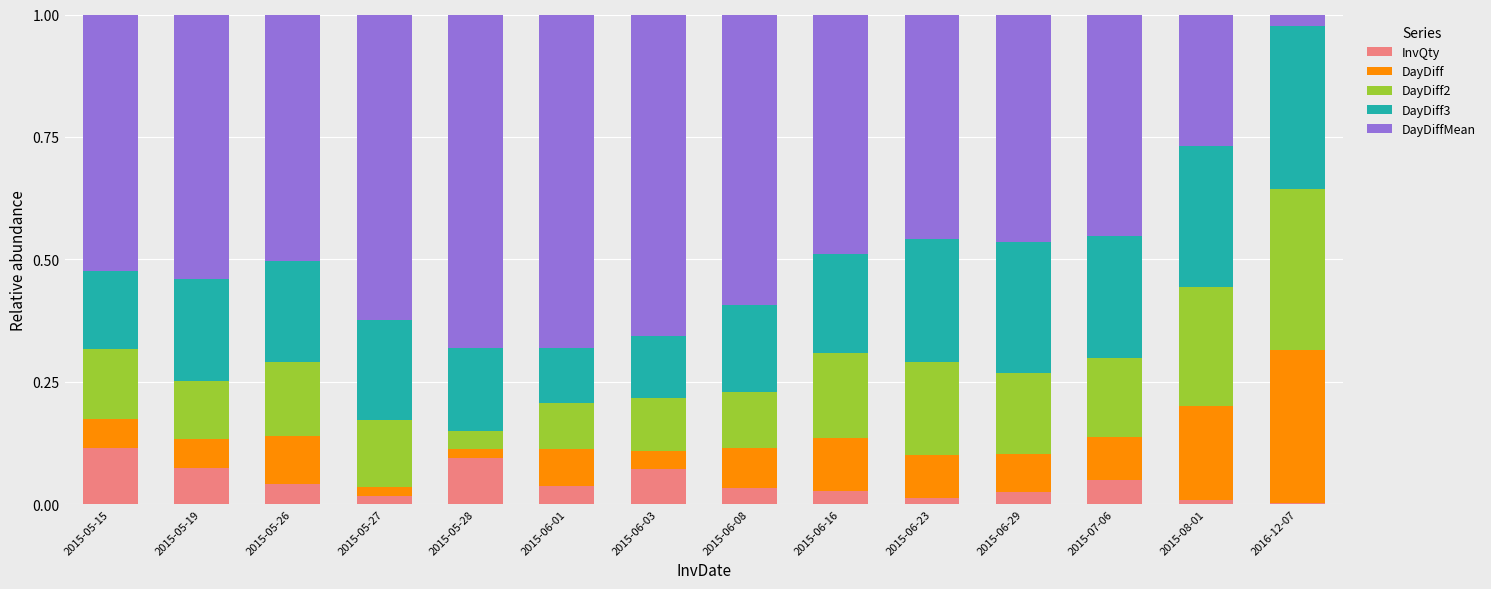

What is the total value across all series at 2015-05-15?

1.0